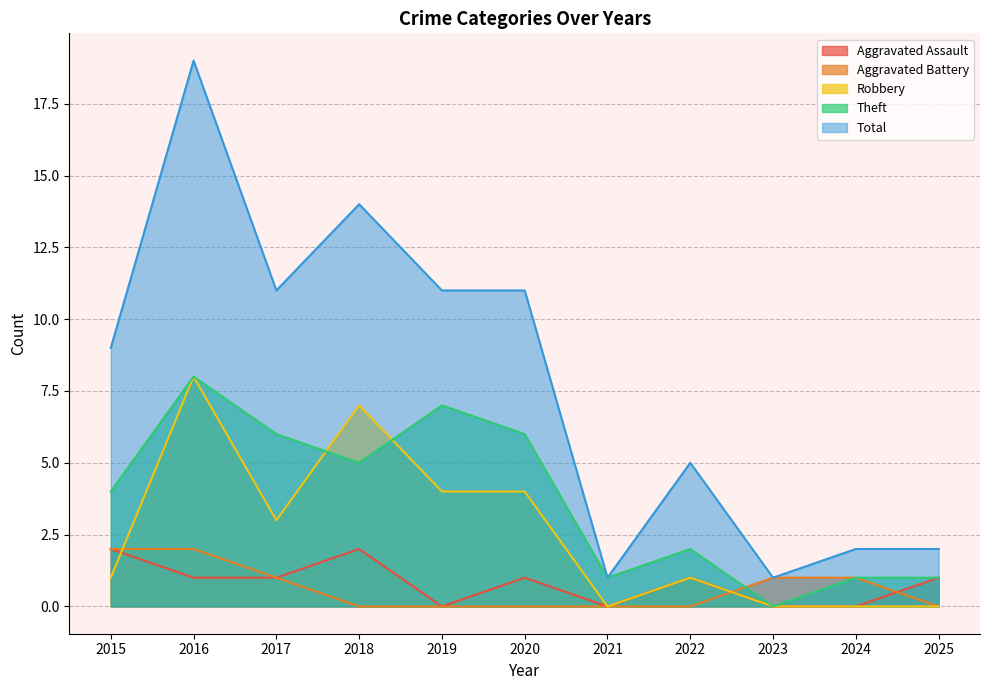

True or false: Aggravated Battery and Total intersect in this chart.

False